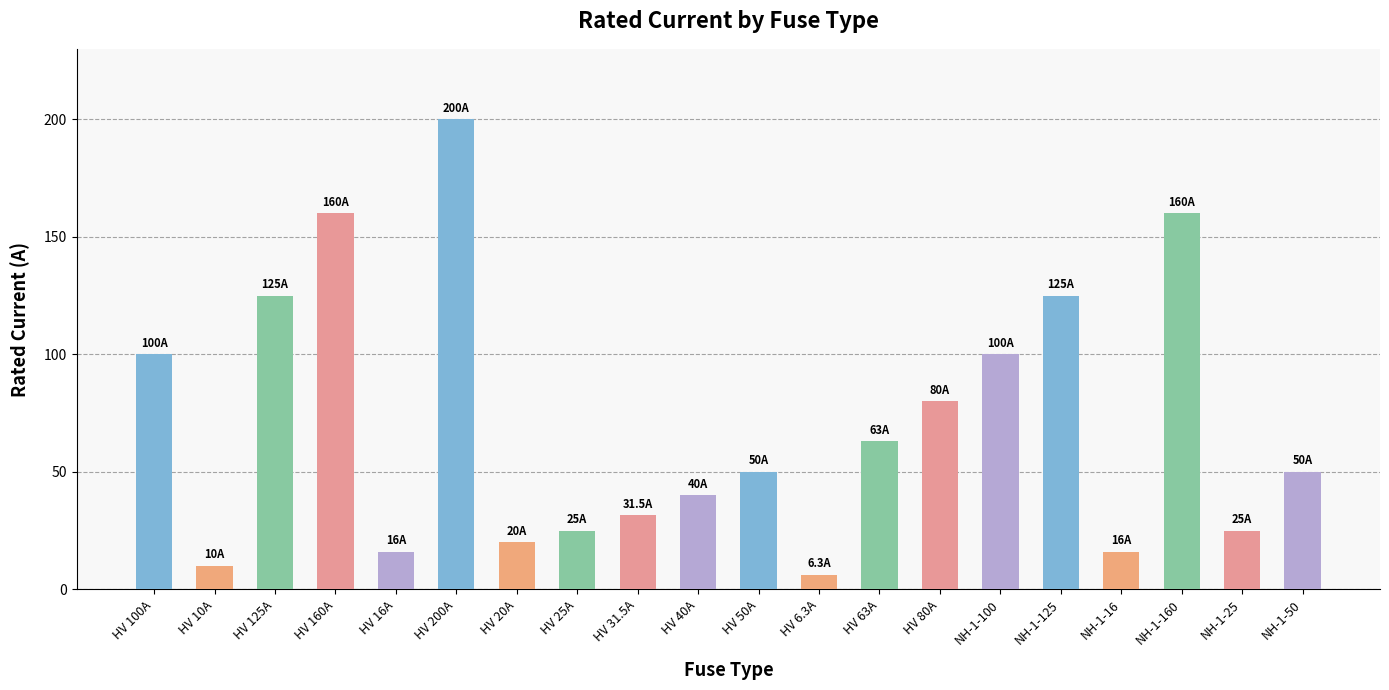

Which label corresponds to the largest value in the chart?

HV 200A